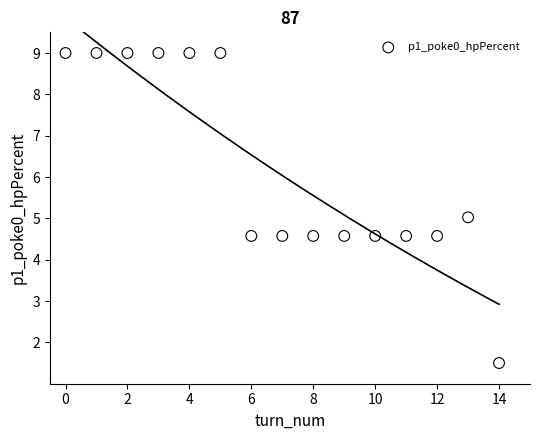

What is the range of Y values (max minus min)?

7.5